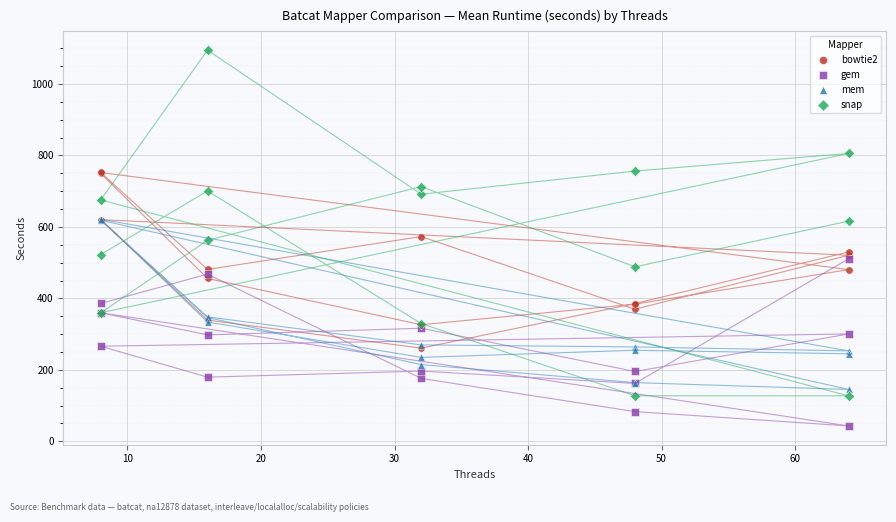

What are all the series names shown in the legend?

bowtie2, gem, mem, snap